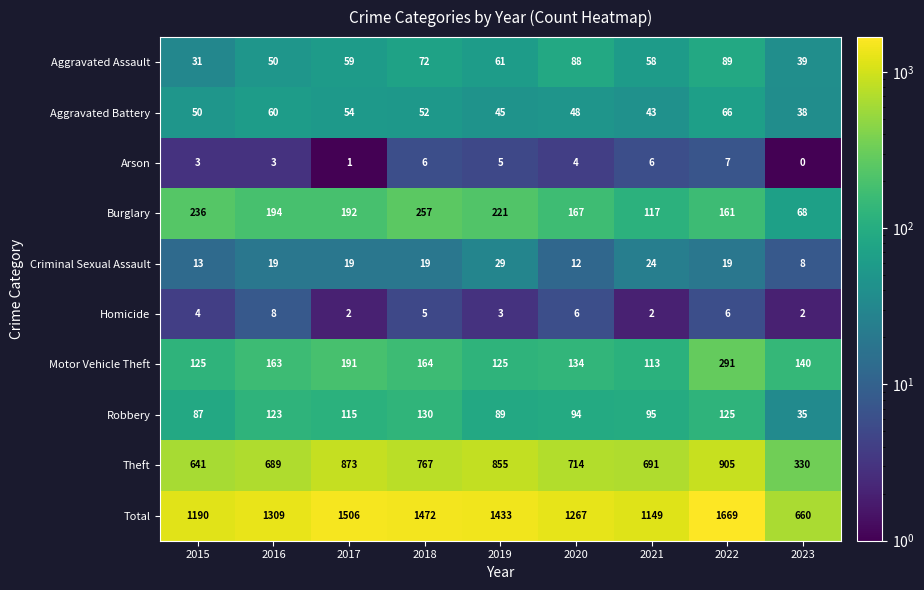

Where does the Arson series first go above 4?

2018